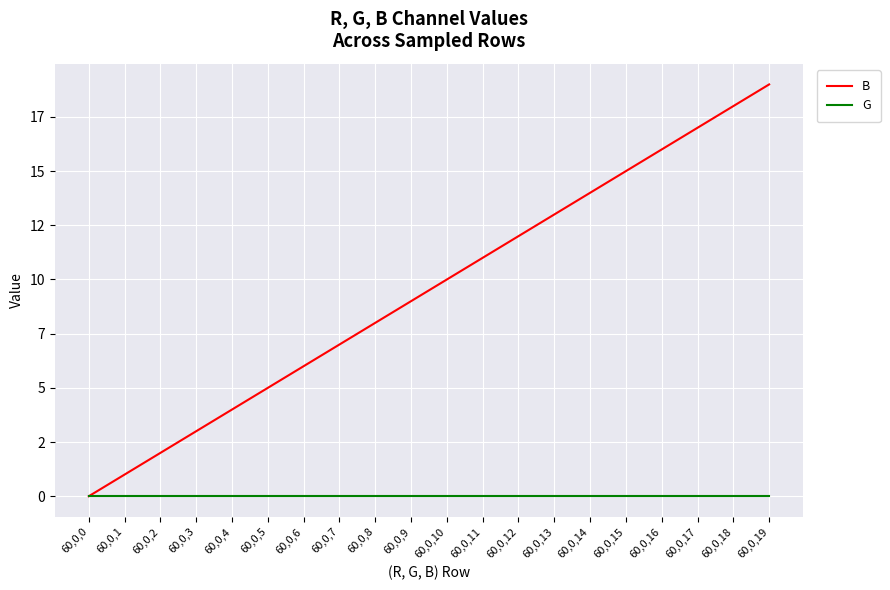

At how many categories does at least one series exceed 10?

9